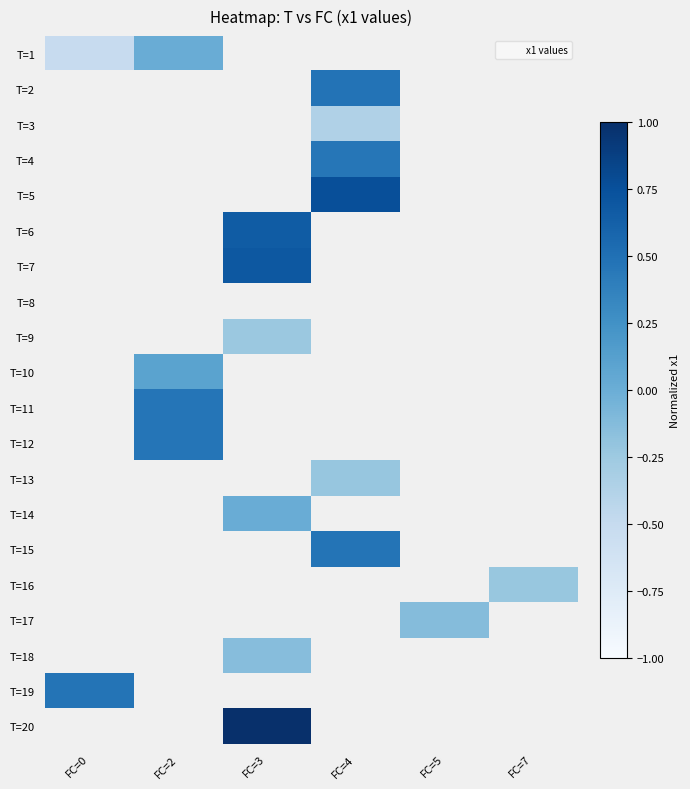

Which category has the highest value across all series?

FC=3